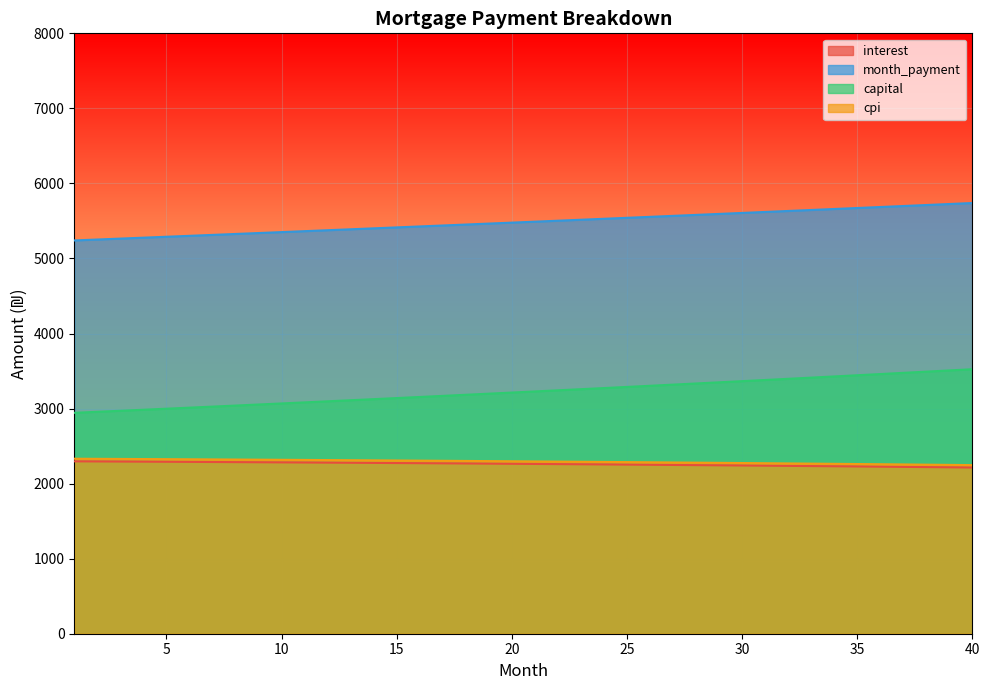

Reading right to left, list all the values displayed in this chart.

interest: 40=2214.6	39=2217.5	38=2220.3	37=2223.1	36=2225.9	35=2228.6	34=2231.2	33=2233.9	32=2236.4	31=2239.0	30=2241.5	29=2243.9	28=2246.4	27=2248.7	26=2251.1	25=2253.4	24=2255.6	23=2257.8	22=2260.0	21=2262.2	20=2264.3	19=2266.3	18=2268.3	17=2270.3	16=2272.3	15=2274.2	14=2276.0	13=2277.9	12=2279.7	11=2281.4	10=2283.1	9=2284.8	8=2286.5	7=2288.1	6=2289.7	5=2291.2	4=2292.7	3=2294.2	2=2295.6	1=2297.0
month_payment: 40=5739.0	39=5725.7	38=5712.3	37=5699.0	36=5685.8	35=5672.5	34=5659.3	33=5646.2	32=5633.0	31=5619.9	30=5606.8	29=5593.8	28=5580.7	27=5567.8	26=5554.8	25=5541.9	24=5529.0	23=5516.1	22=5503.2	21=5490.4	20=5477.7	19=5464.9	18=5452.2	17=5439.5	16=5426.8	15=5414.2	14=5401.6	13=5389.0	12=5376.5	11=5364.0	10=5351.5	9=5339.0	8=5326.6	7=5314.2	6=5301.8	5=5289.5	4=5277.2	3=5264.9	2=5252.6	1=5240.4
capital: 40=3524.4	39=3508.2	38=3492.0	37=3475.9	36=3459.9	35=3444.0	34=3428.1	33=3412.3	32=3396.6	31=3380.9	30=3365.3	29=3349.8	28=3334.4	27=3319.0	26=3303.7	25=3288.5	24=3273.3	23=3258.2	22=3243.2	21=3228.3	20=3213.4	19=3198.6	18=3183.8	17=3169.2	16=3154.6	15=3140.0	14=3125.6	13=3111.1	12=3096.8	11=3082.5	10=3068.3	9=3054.2	8=3040.1	7=3026.1	6=3012.2	5=2998.3	4=2984.4	3=2970.7	2=2957.0	1=2943.4
cpi: 40=2246.6	39=2249.6	38=2252.5	37=2255.4	36=2258.3	35=2261.1	34=2263.8	33=2266.5	32=2269.2	31=2271.8	30=2274.4	29=2276.9	28=2279.4	27=2281.9	26=2284.3	25=2286.7	24=2289.0	23=2291.3	22=2293.5	21=2295.8	20=2297.9	19=2300.1	18=2302.1	17=2304.2	16=2306.2	15=2308.2	14=2310.1	13=2312.0	12=2313.9	11=2315.7	10=2317.5	9=2319.2	8=2320.9	7=2322.6	6=2324.3	5=2325.9	4=2327.4	3=2329.0	2=2330.5	1=2331.9